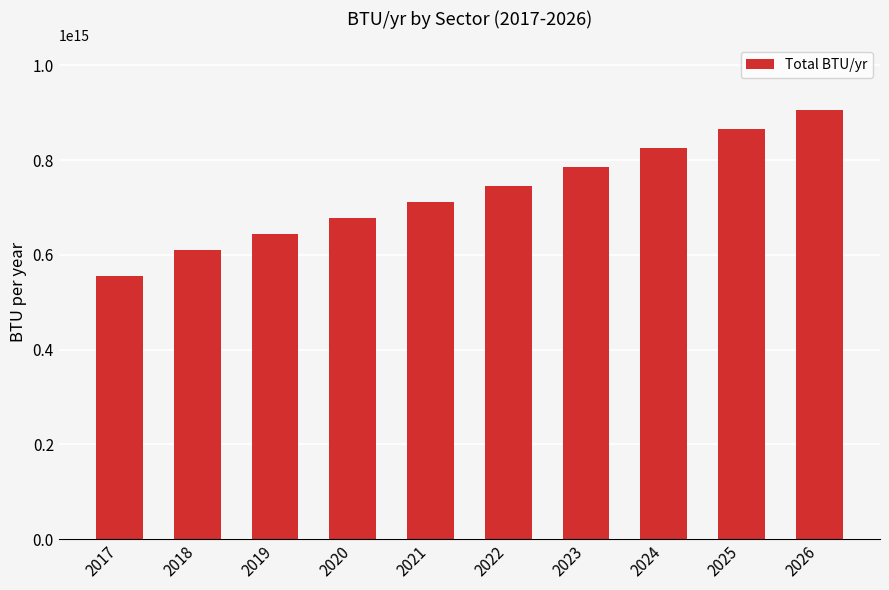

Count the number of values greater than 744351202415397.

5